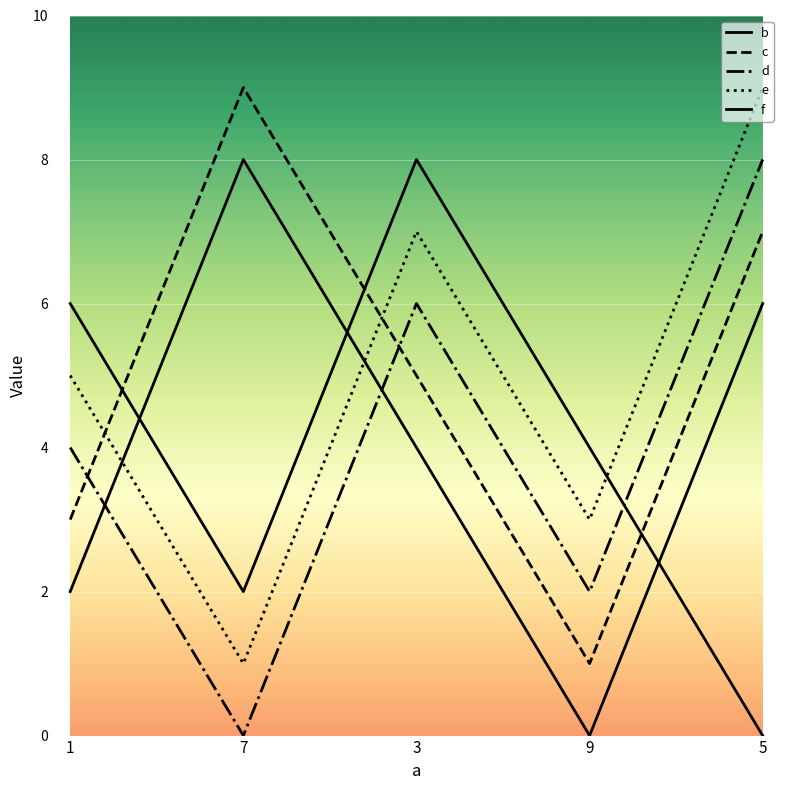

Reading left to right, list all the values displayed in this chart.

b: 2	8	4	0	6
c: 3	9	5	1	7
d: 4	0	6	2	8
e: 5	1	7	3	9
f: 6	2	8	4	0